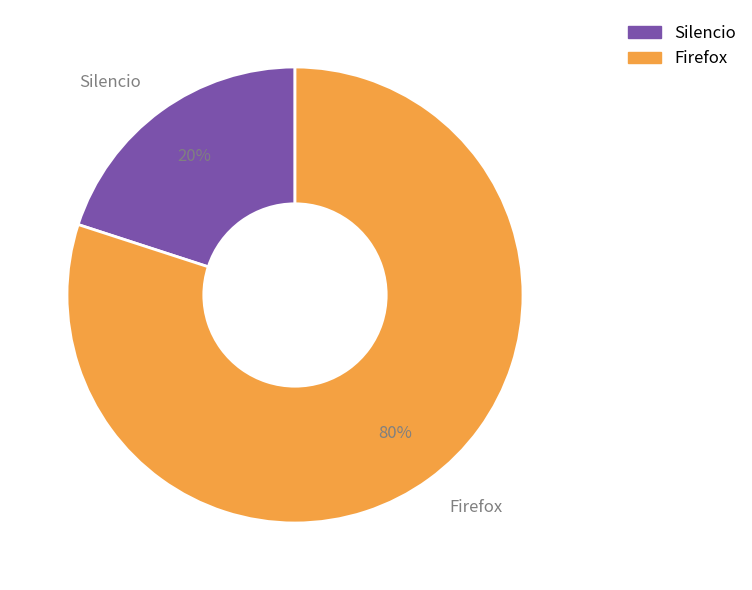

How many segments does this pie chart have?

2